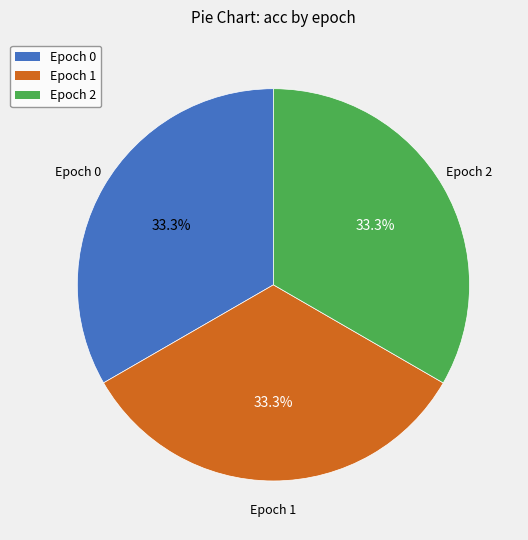

Is there a majority slice in this chart?

No